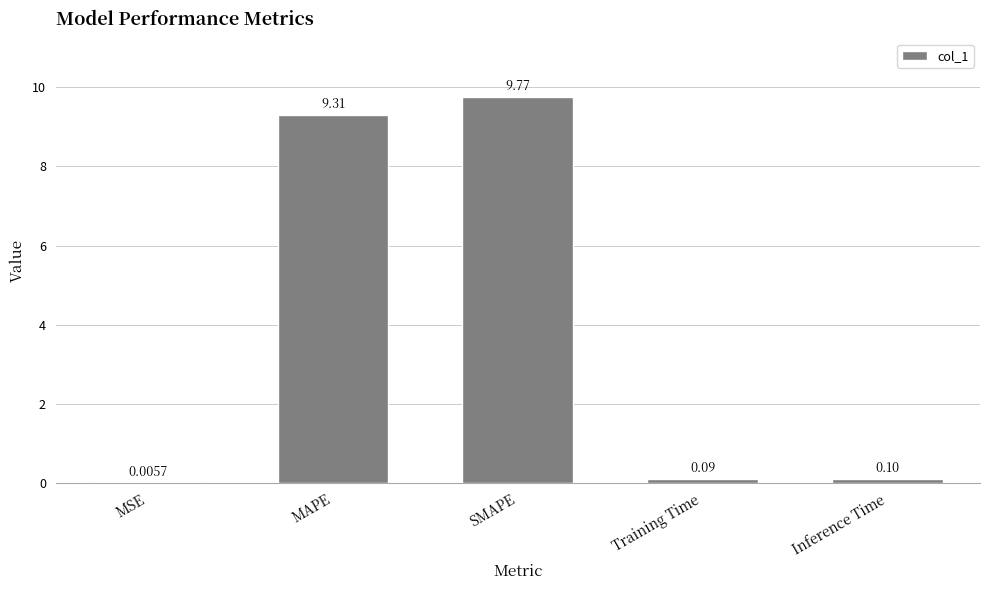

What is the change in value from MAPE to Training Time?

-9.2